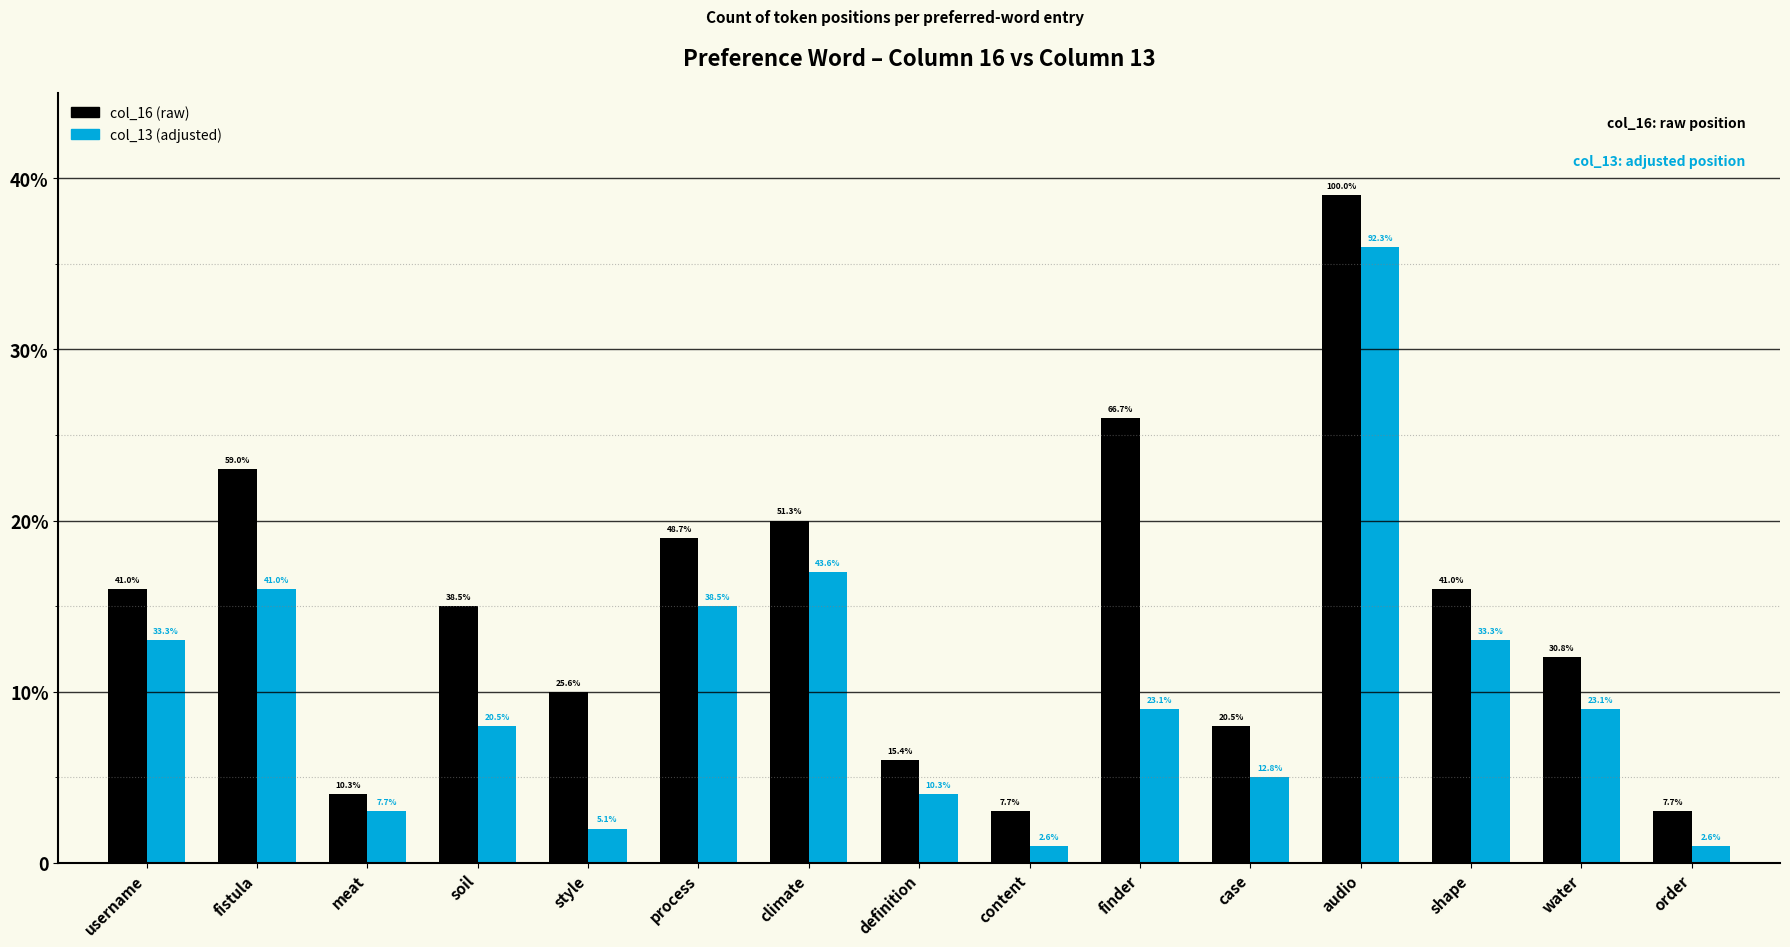

How many categories are shown in the chart?

15